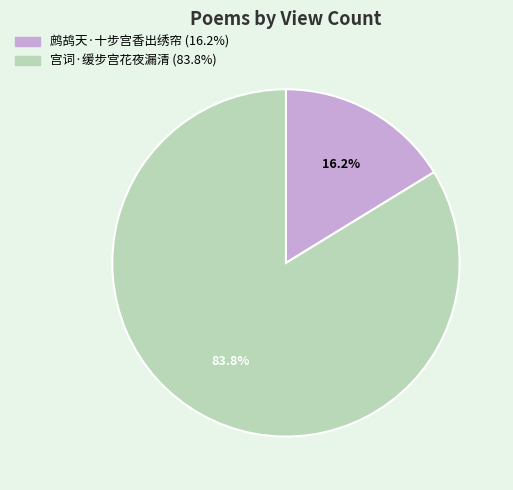

To the nearest percent, what percentage of the pie is 宫词·缓步宫花夜漏清?

84%